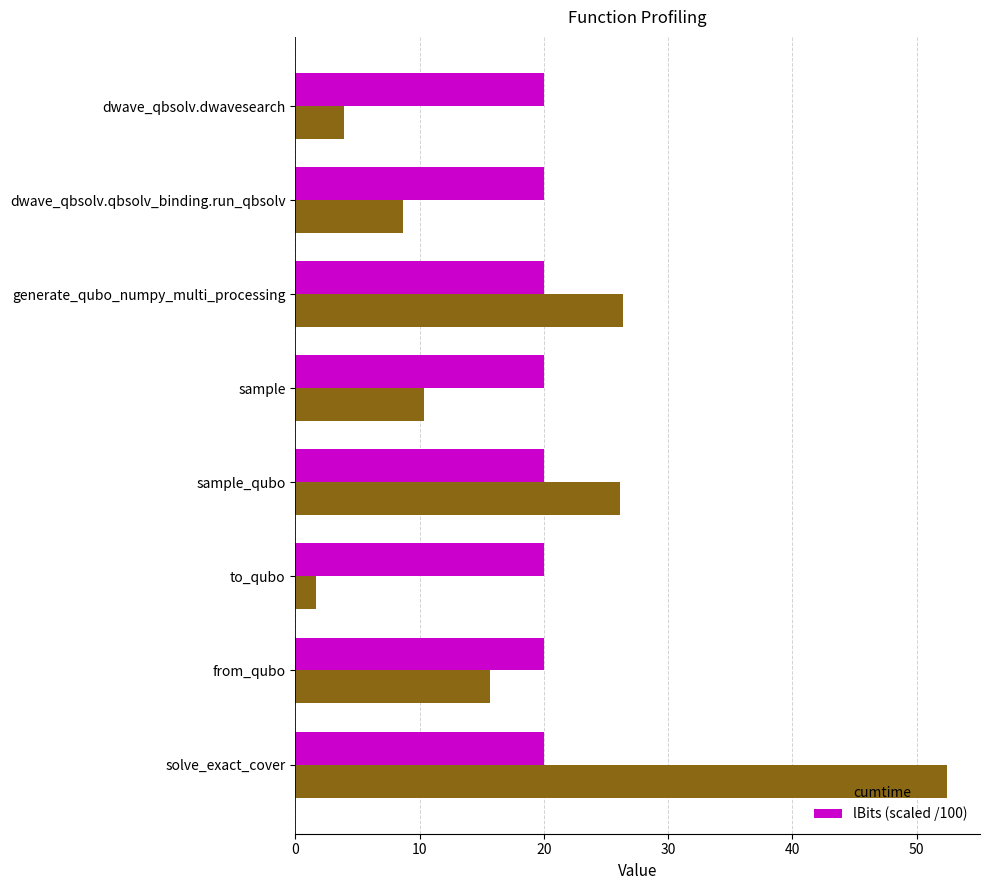

Which series has the largest total across all categories?

lBits (scaled /100)